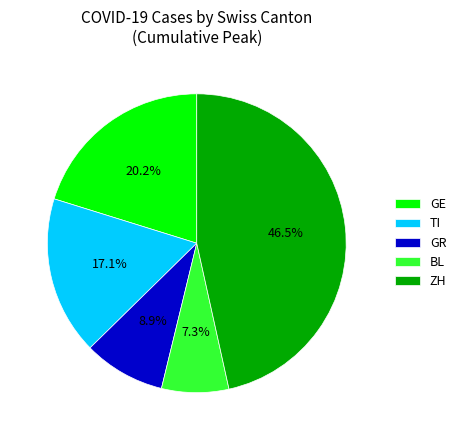

How many slices are in this pie chart?

5